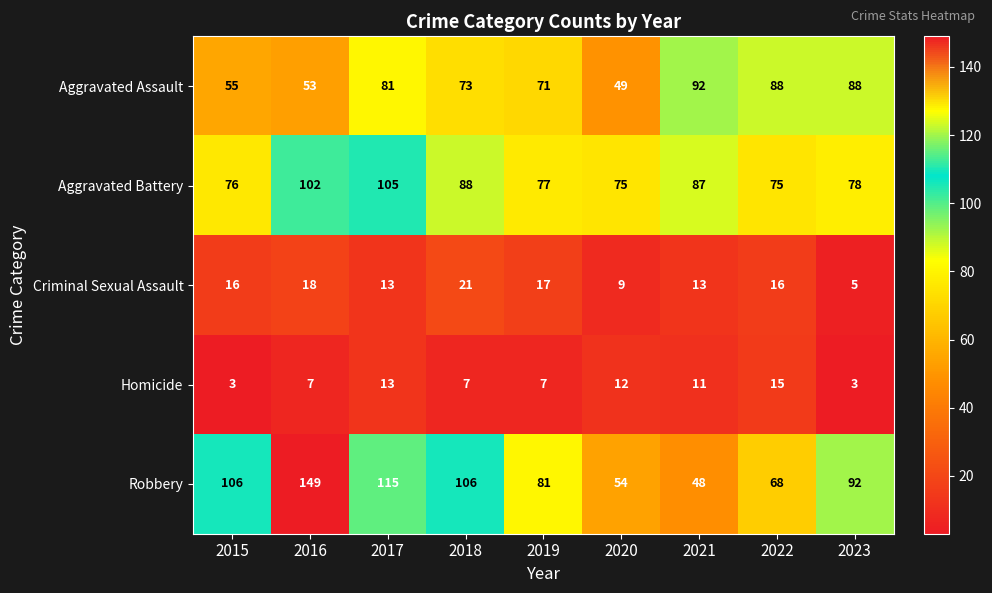

What value does the Aggravated Battery series have at 2015?

76